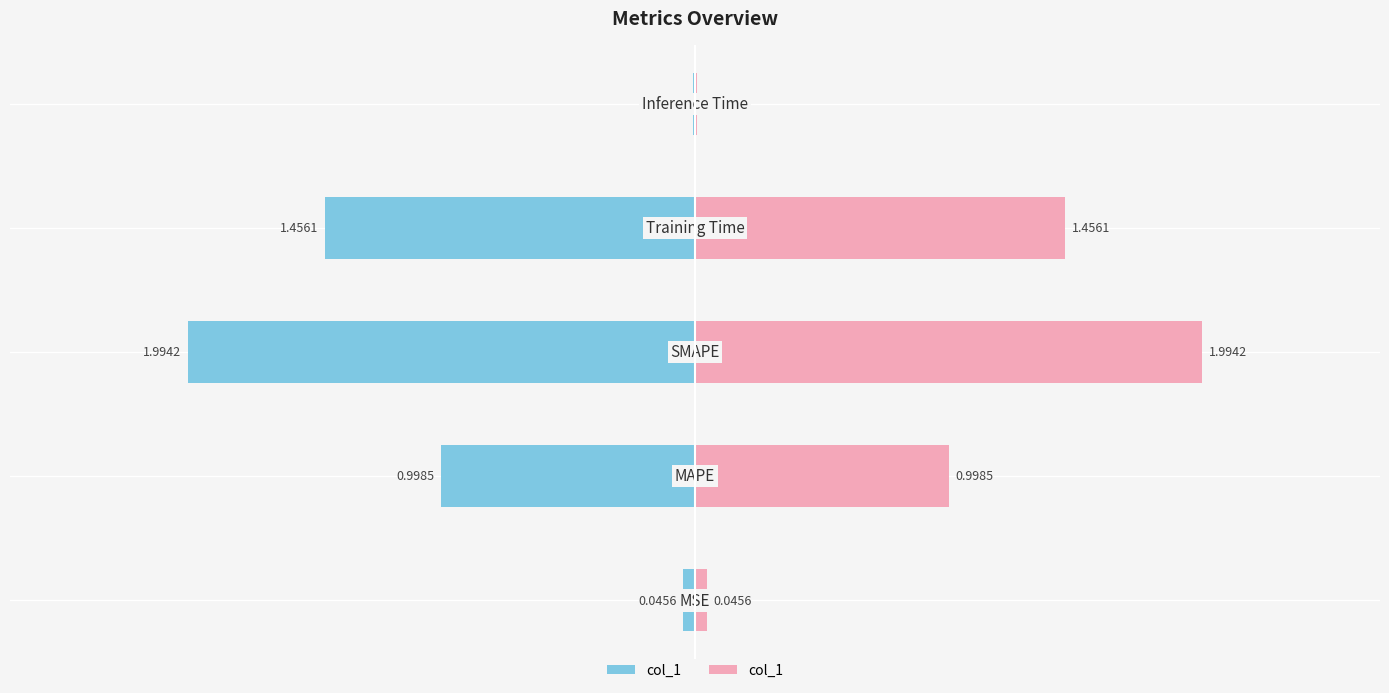

What is the value of the col_1 (left) bar at the 5th from the left?

-0.1